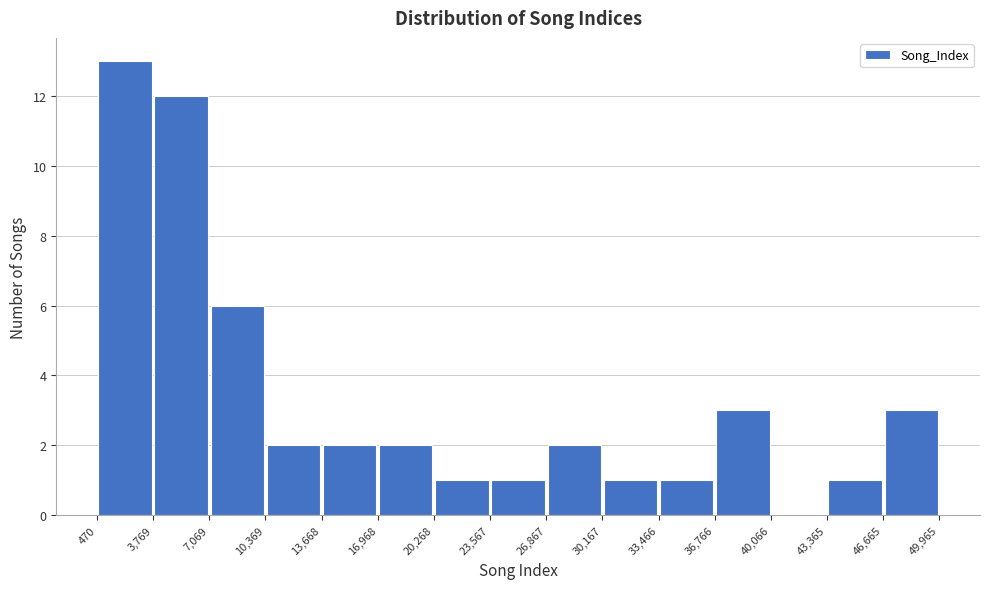

What is the height of the bar covering 16,968 to 20,268 on the x-axis? The values are not printed on the chart, so give them approximately, as read against the axis.

2